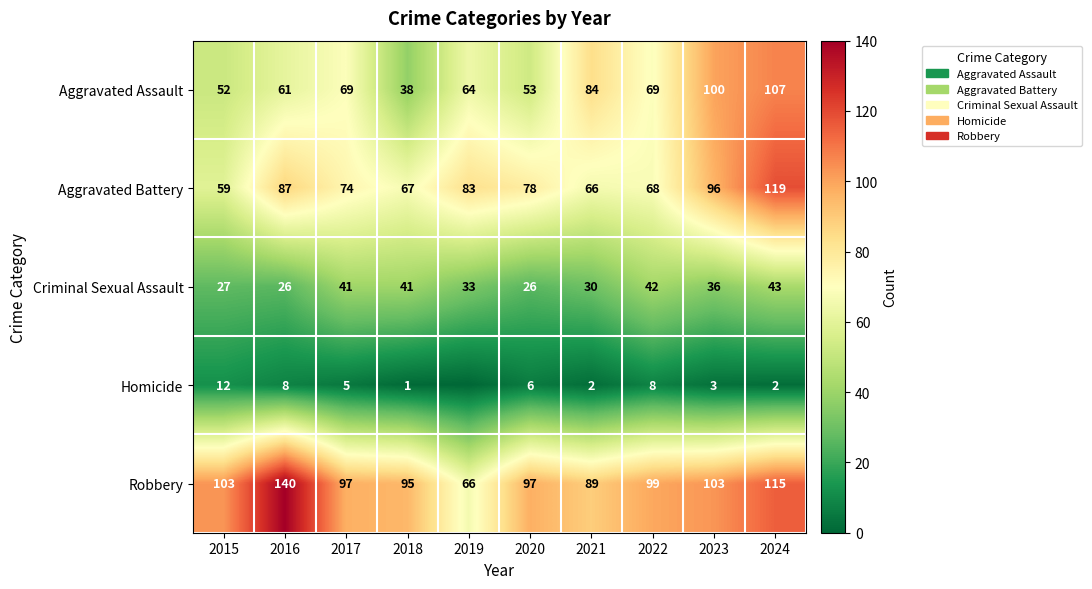

True or false: Criminal Sexual Assault has a value of 26 at 2020.

True